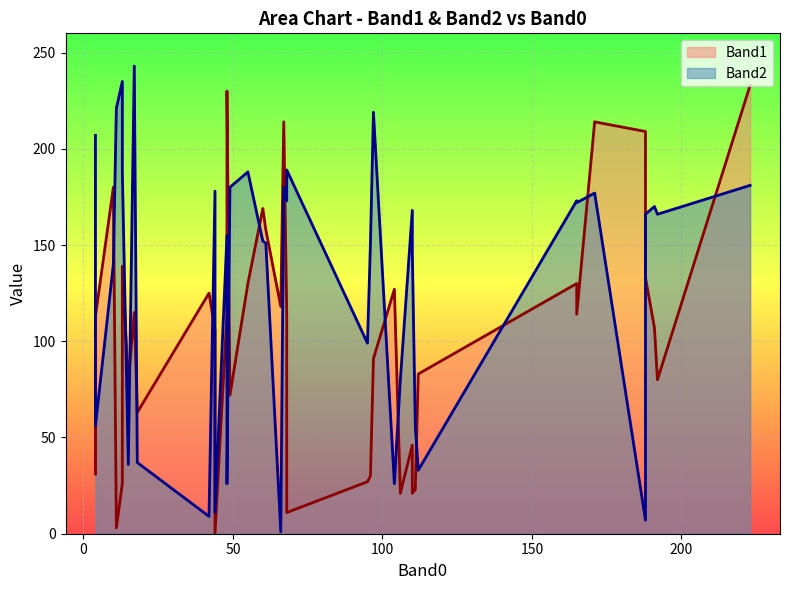

What is the value of the Band1 point at the 25th from the left?

23